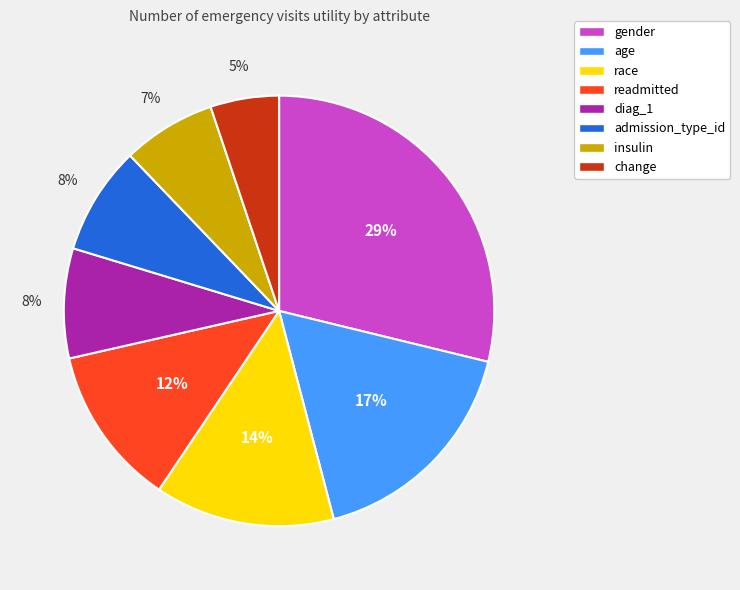

Do race and change together represent more than half of the pie?

No